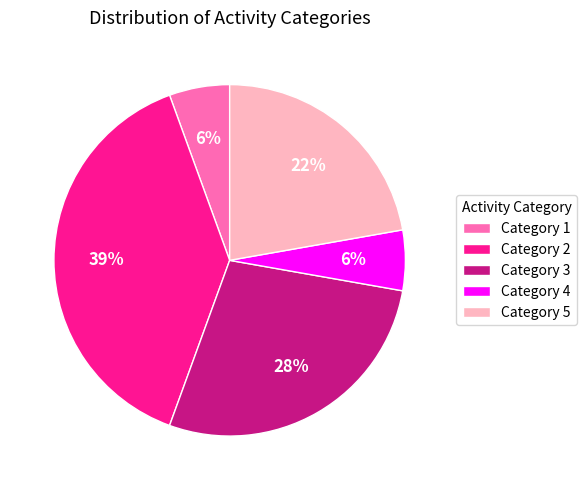

Which slice is the largest?

Category 2